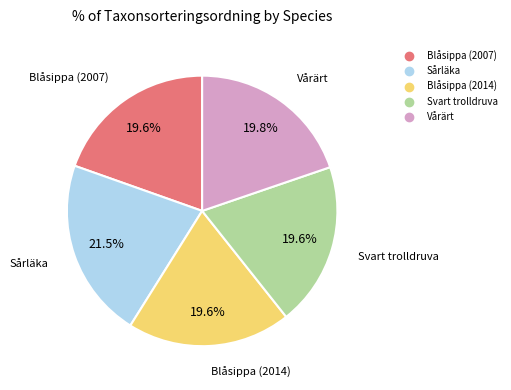

Do Svart trolldruva and Sårläka together represent more than half of the pie?

No